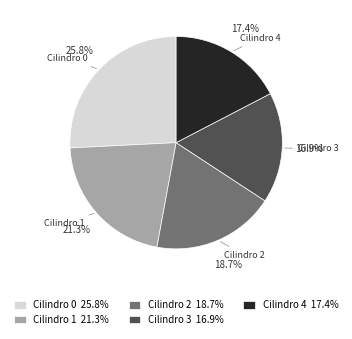

Rank the categories by value from highest to lowest.

Cilindro 0, Cilindro 1, Cilindro 2, Cilindro 4, Cilindro 3